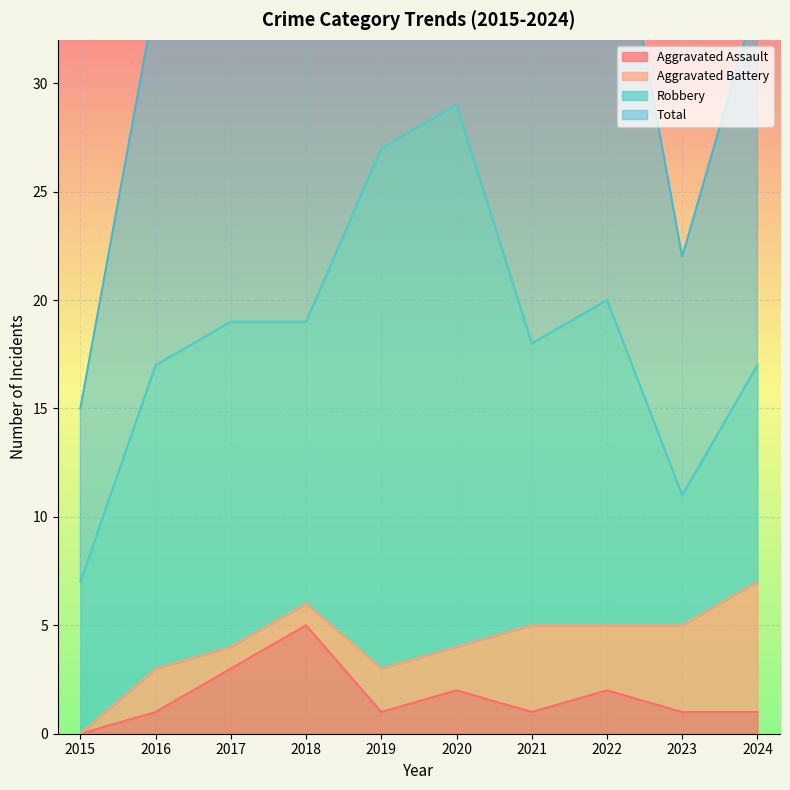

How many interior local peaks does the Aggravated Assault series have?

3